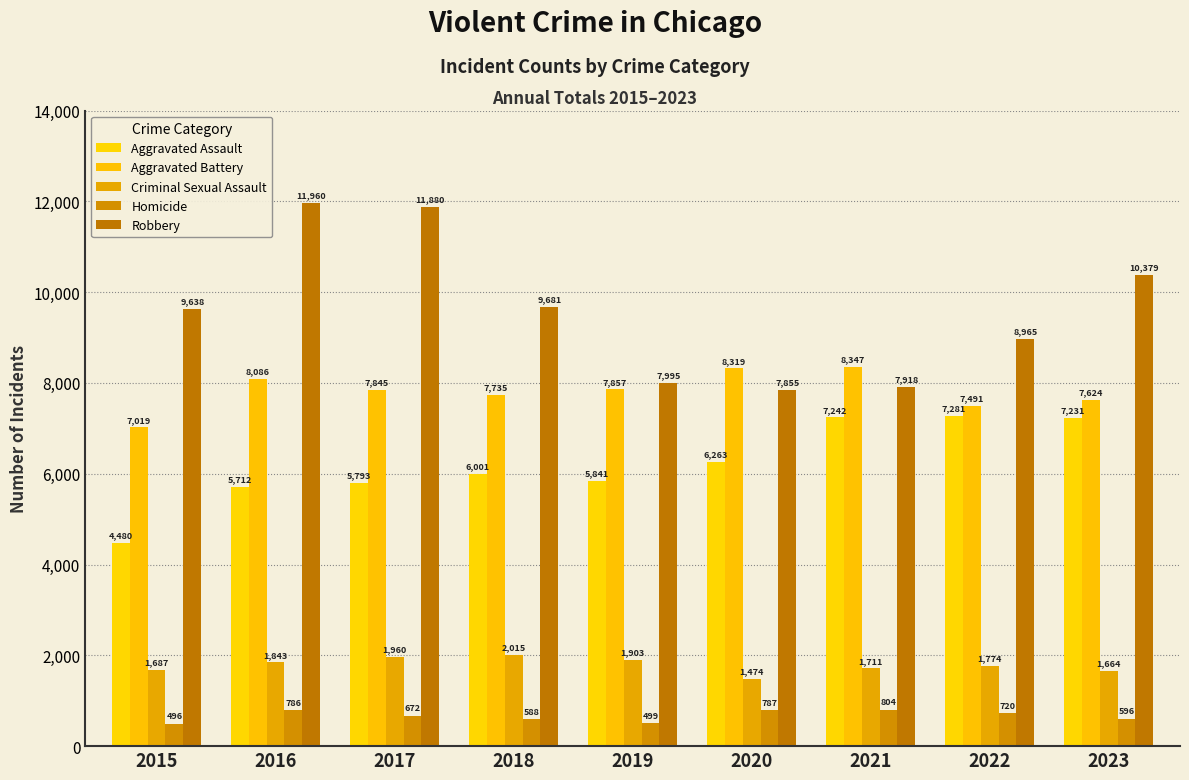

What is the highest value of the Robbery series?

11960